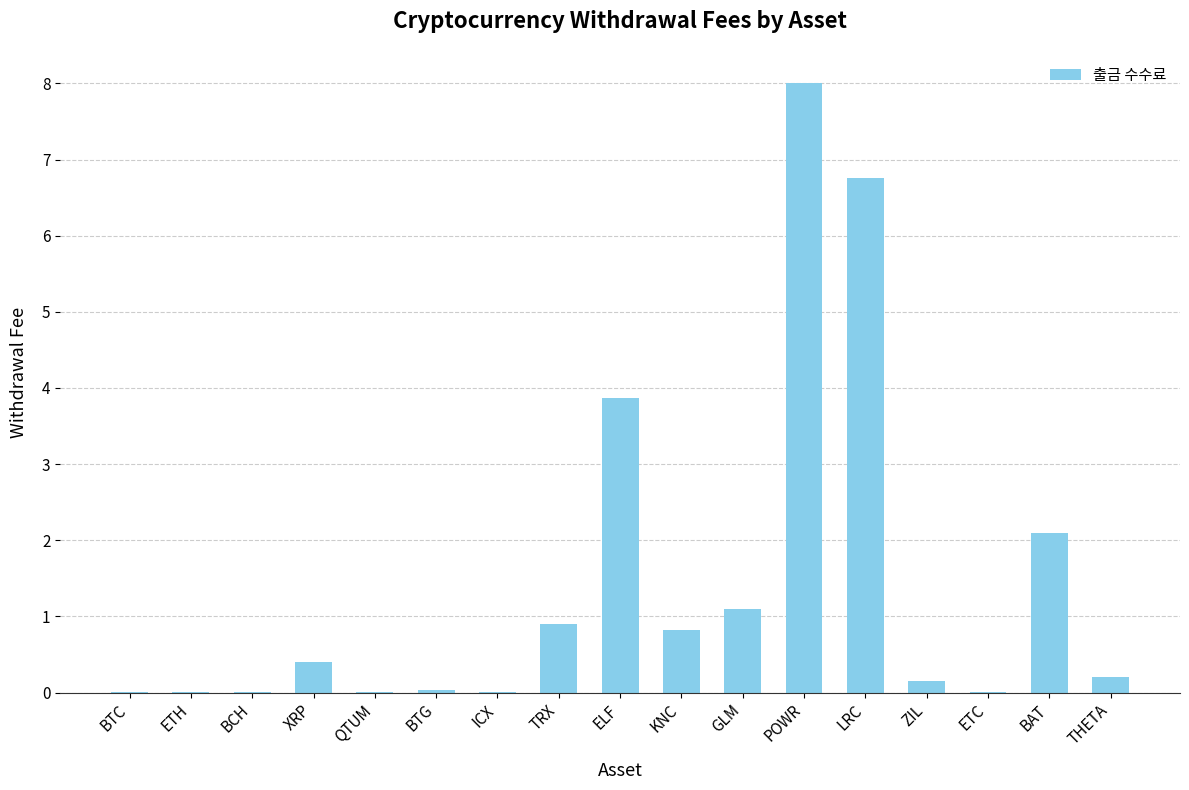

What value does the data have at KNC?

0.8